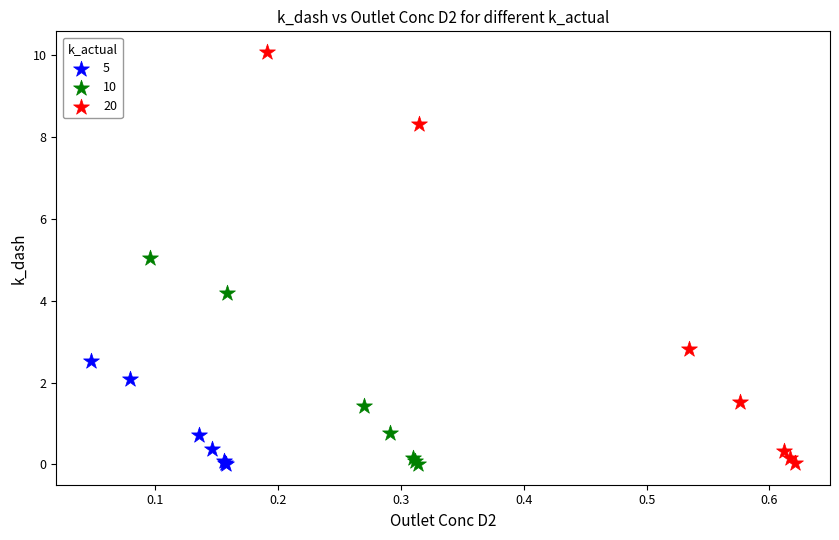

Which series has the largest Y range (max minus min)?

20